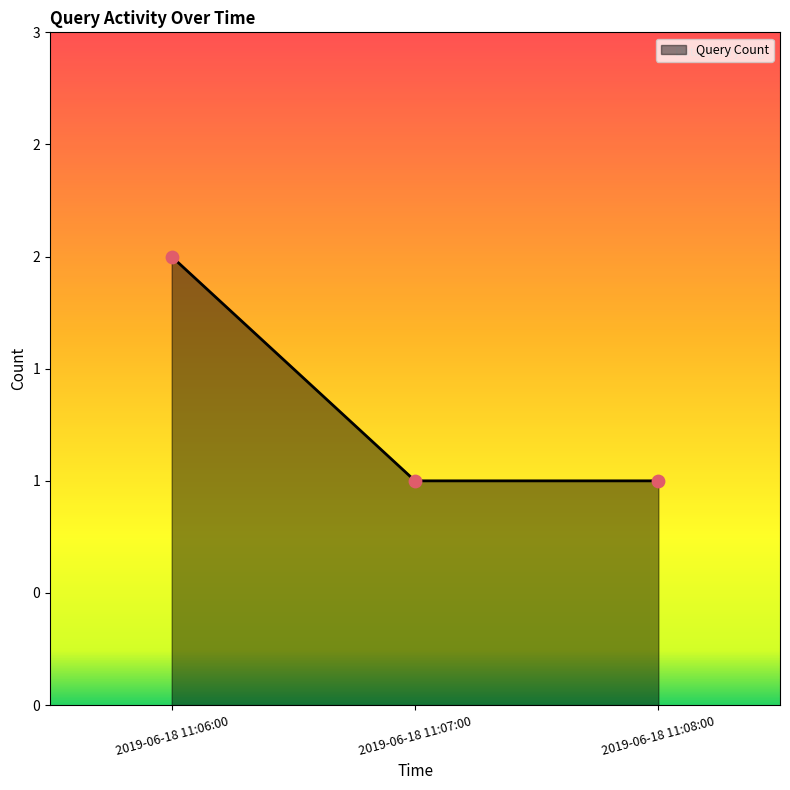

Which has a higher value, 2019-06-18 11:06:00 or 2019-06-18 11:07:00?

2019-06-18 11:06:00